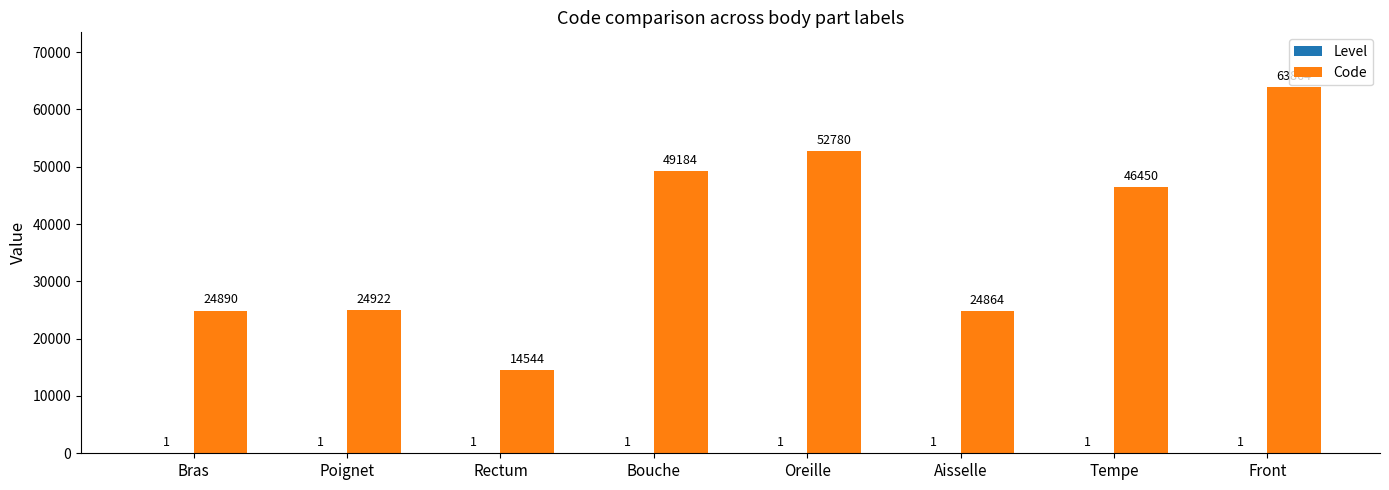

At which category is the sum across all series the highest?

Front